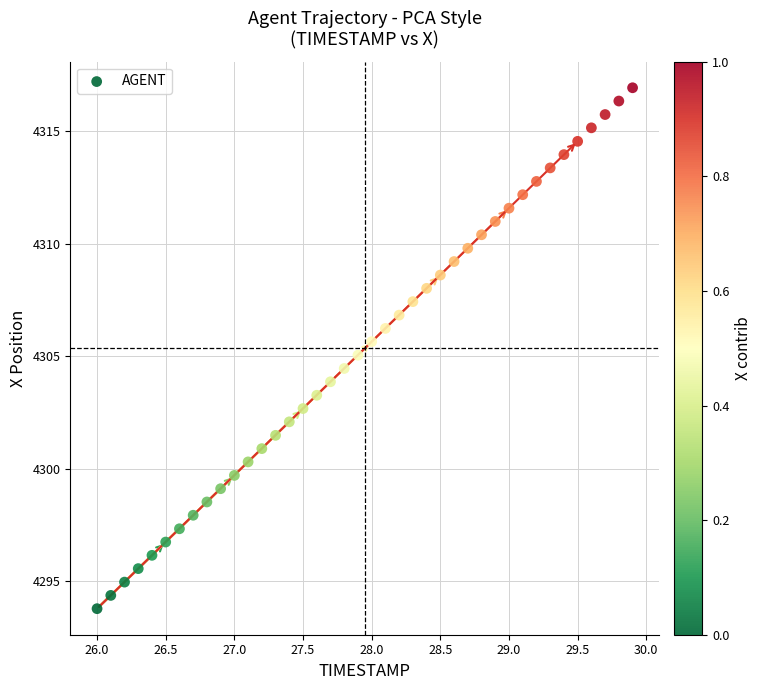

What is the range of Y values (max minus min)?

23.1